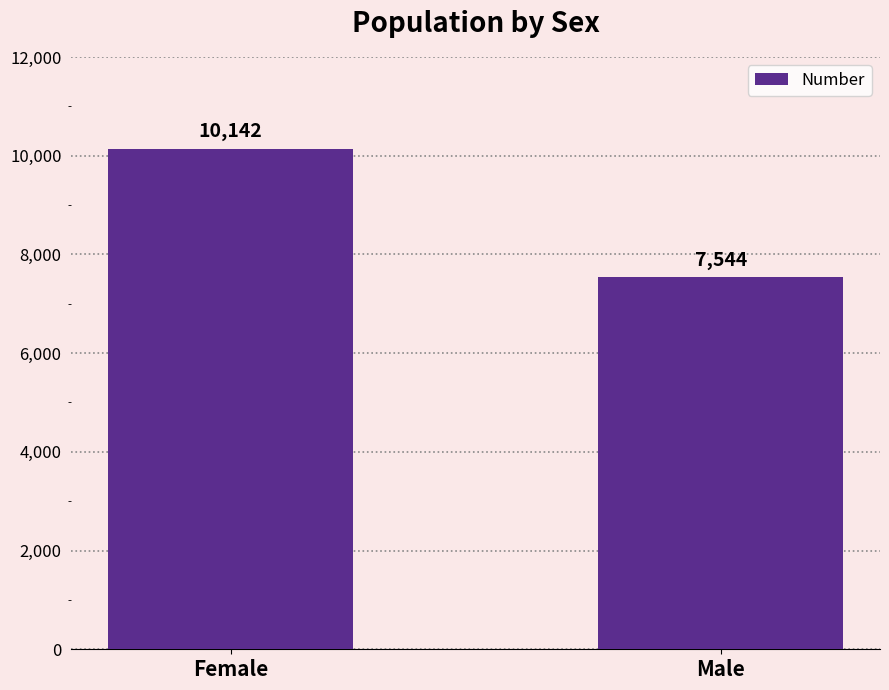

Which has a higher value, Male or Female?

Female